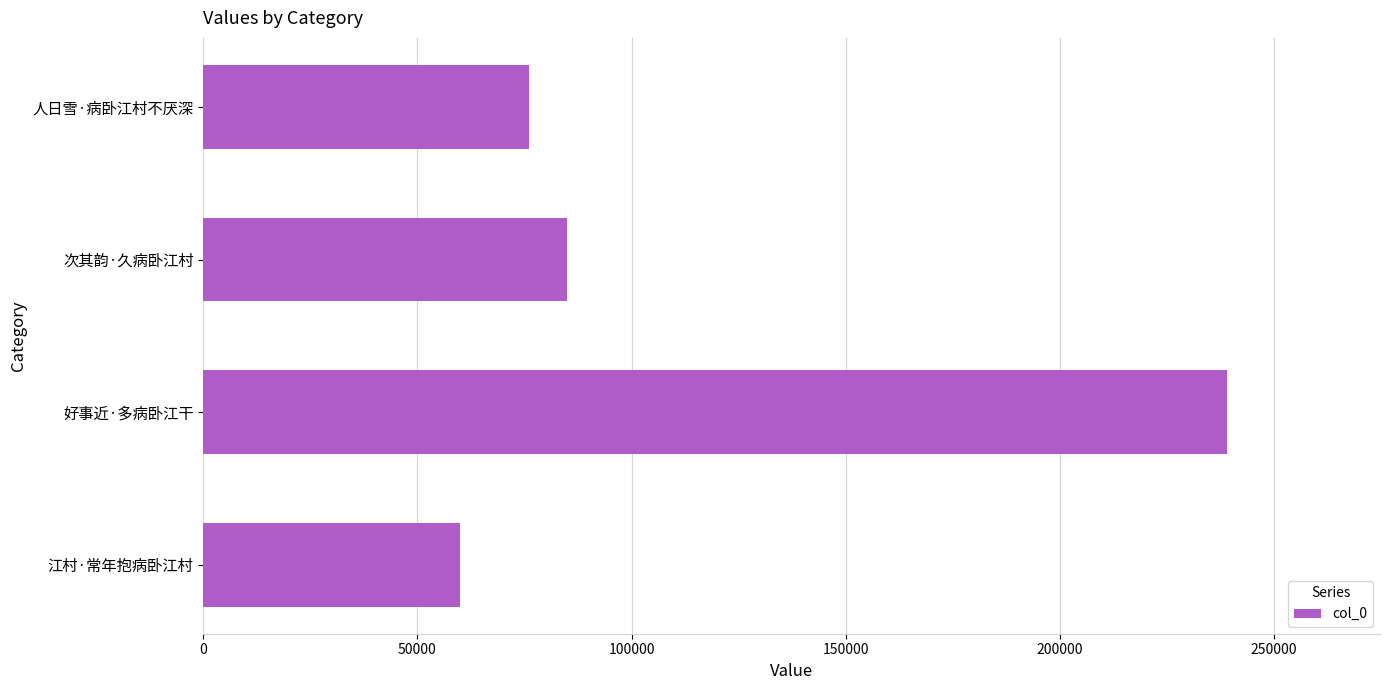

Reading top to bottom, transcribe all the data shown in this chart.

76116	84808	238965	59990